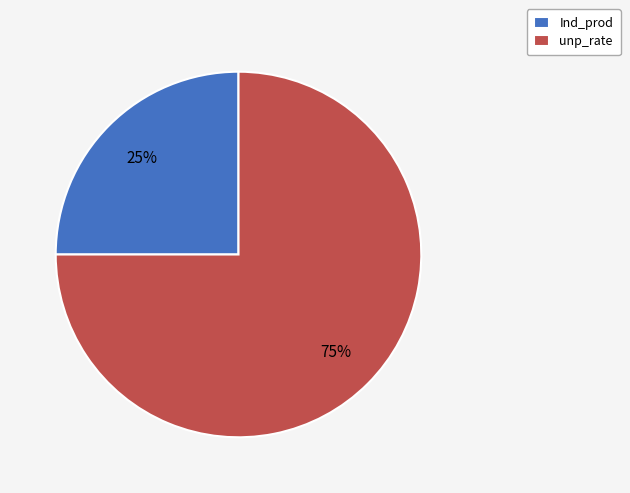

Rank the categories by value from highest to lowest.

unp_rate, Ind_prod